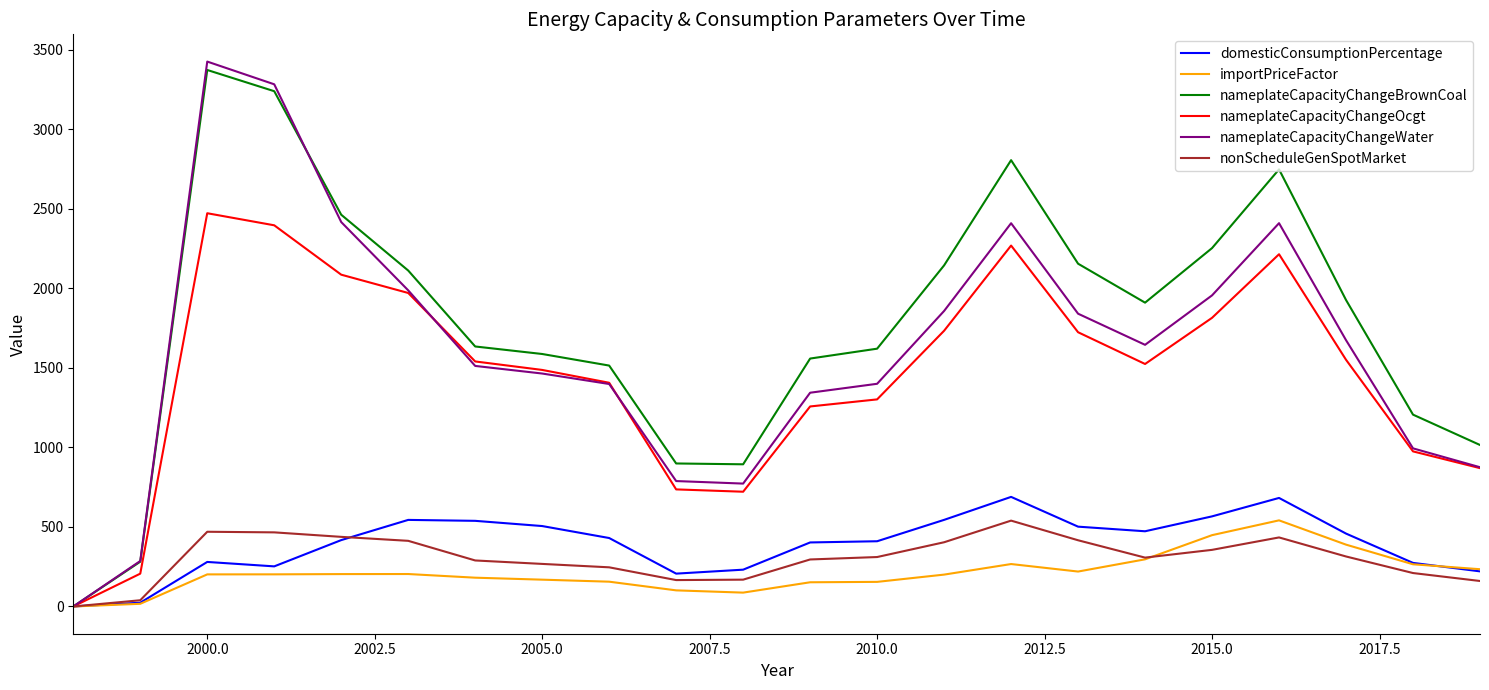

Which series has the widest spread of values?

nameplateCapacityChangeWater